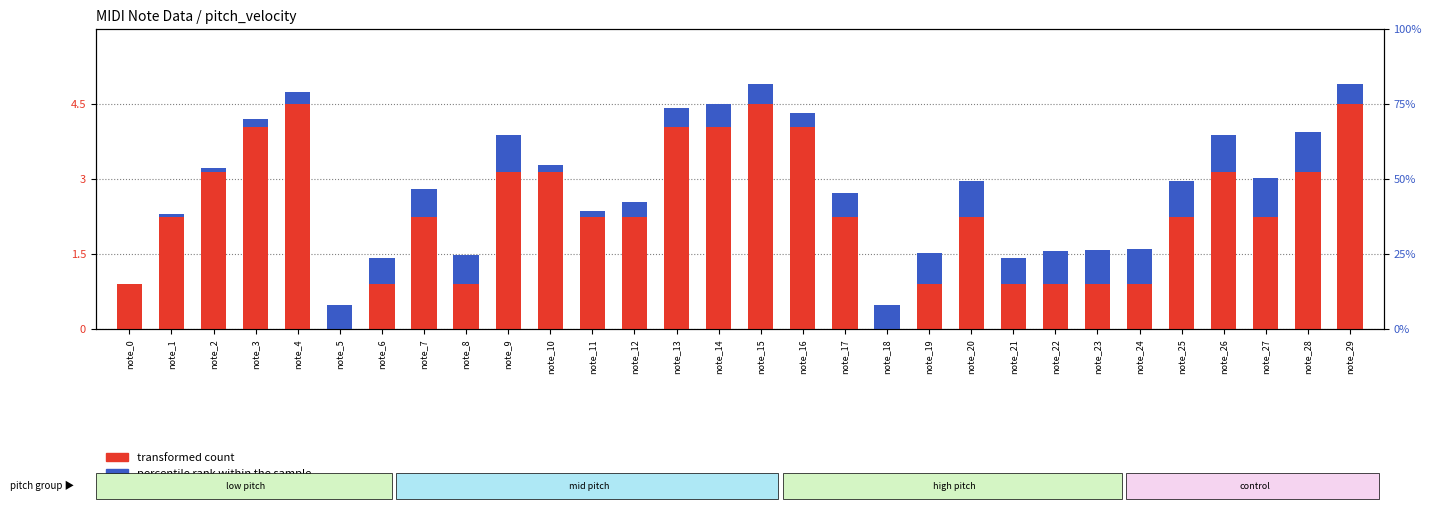

List the labels in order of transformed count value, smallest first.

note_5, note_18, note_0, note_6, note_8, note_19, note_21, note_22, note_23, note_24, note_1, note_7, note_11, note_12, note_17, note_20, note_25, note_27, note_2, note_9, note_10, note_26, note_28, note_3, note_13, note_14, note_16, note_4, note_15, note_29